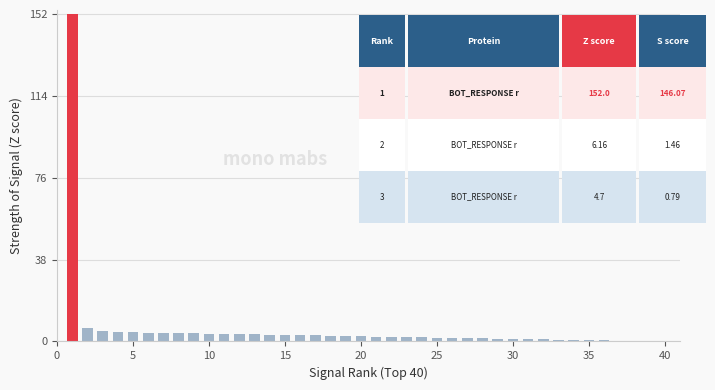

What is the sum of all values?

243.1